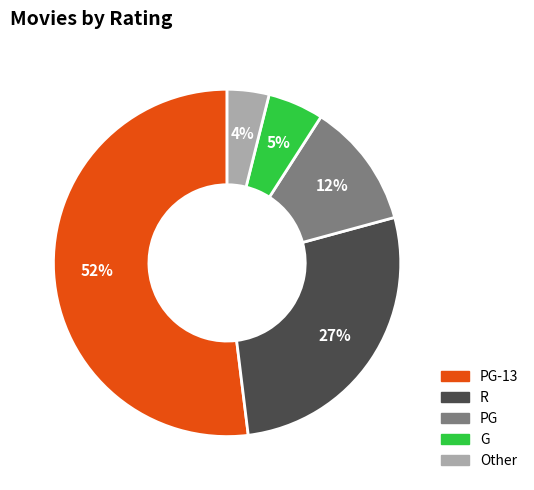

To the nearest percent, what is the difference between the largest and smallest slice percentages?

48%